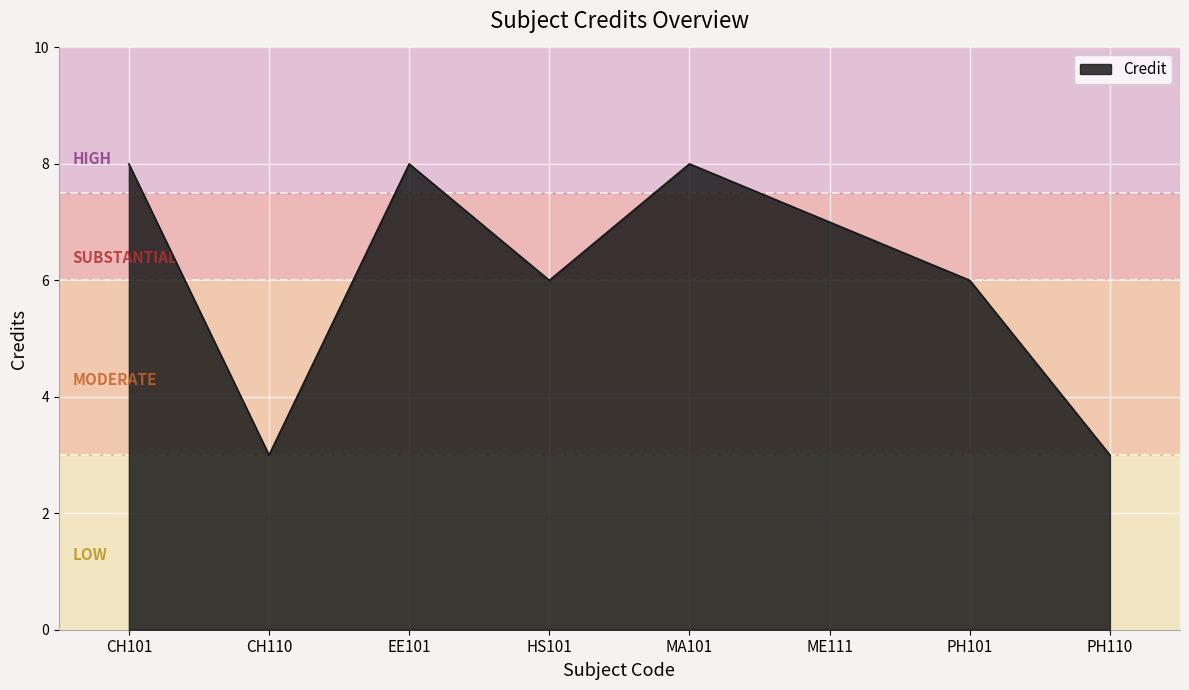

What position from the left is CH101?

1